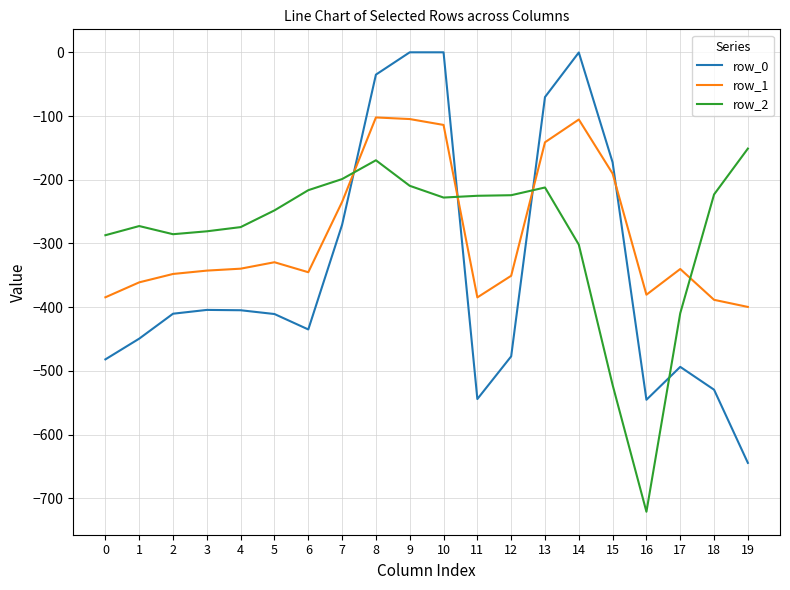

At which label is row_2 closest to -436?

17